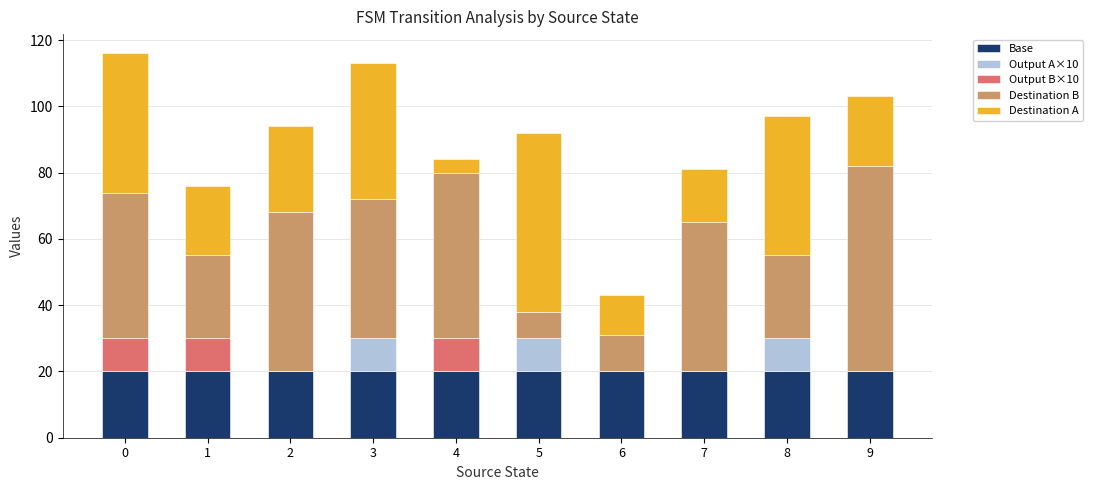

Count the number of data series in this chart.

5